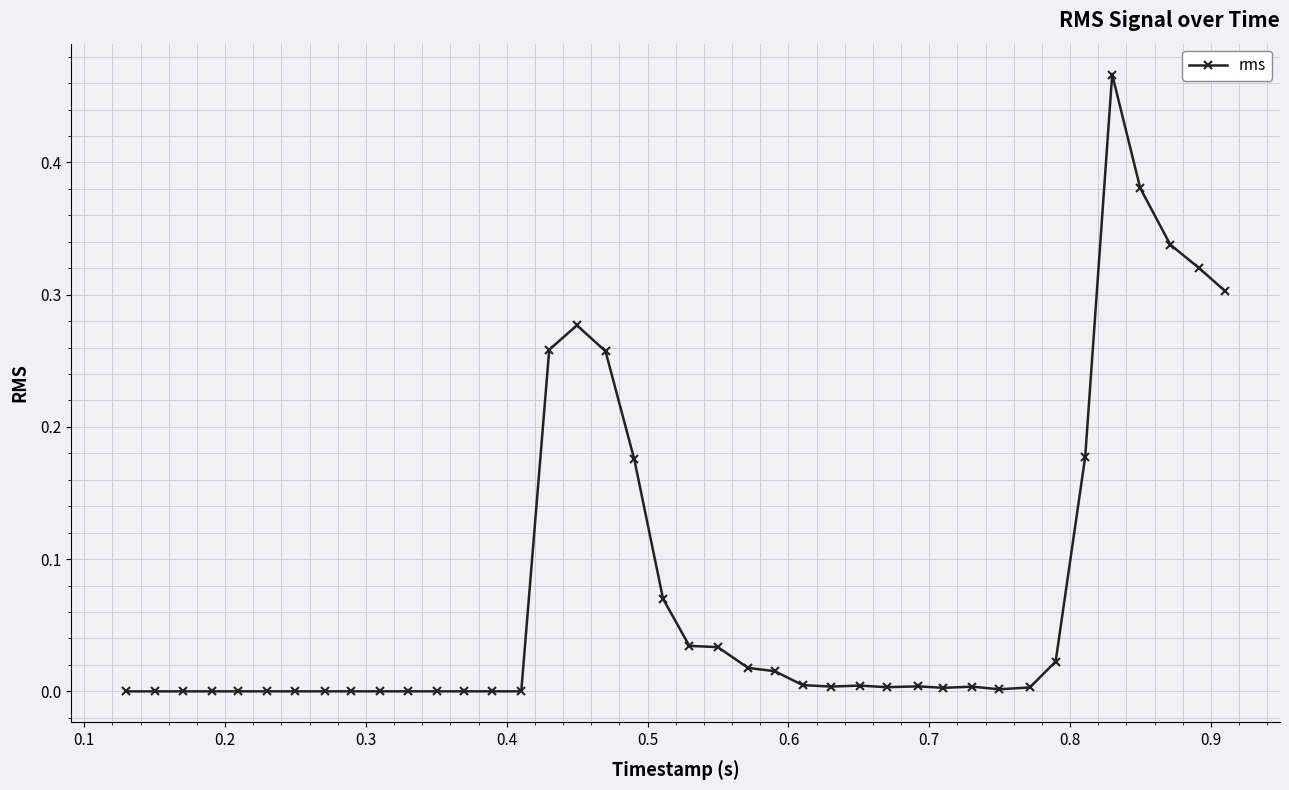

What is the sum of all values?

3.2